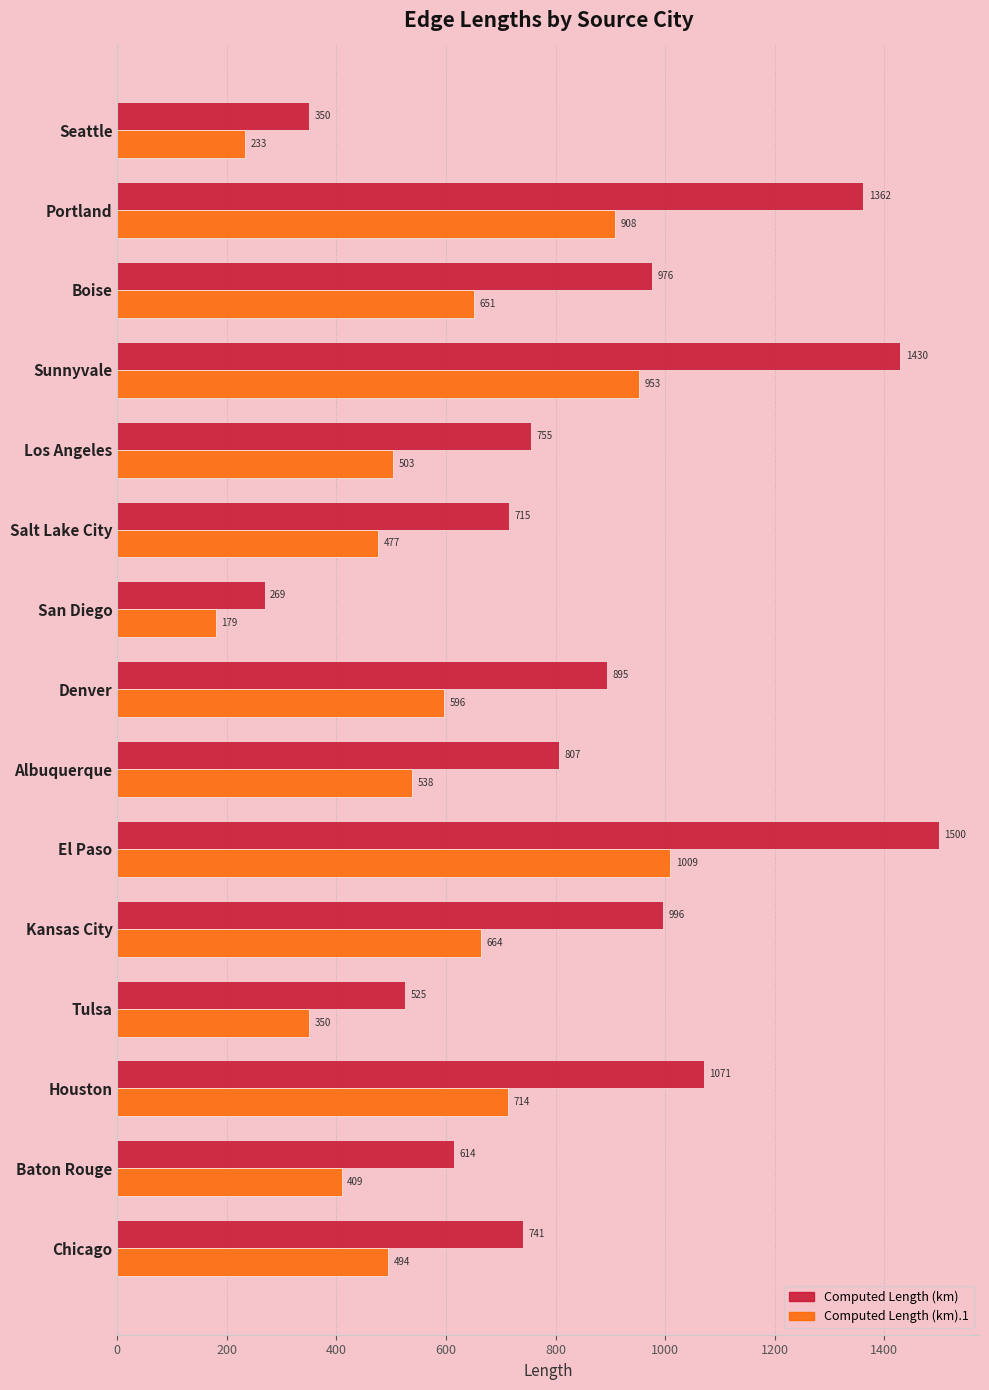

Rank the series by their maximum value, from lowest to highest.

Computed Length (km).1, Computed Length (km)